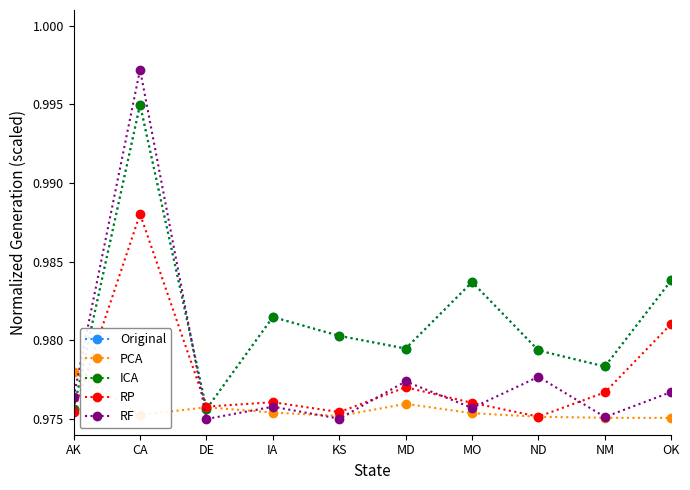

At which label does PCA reach its peak?

AK